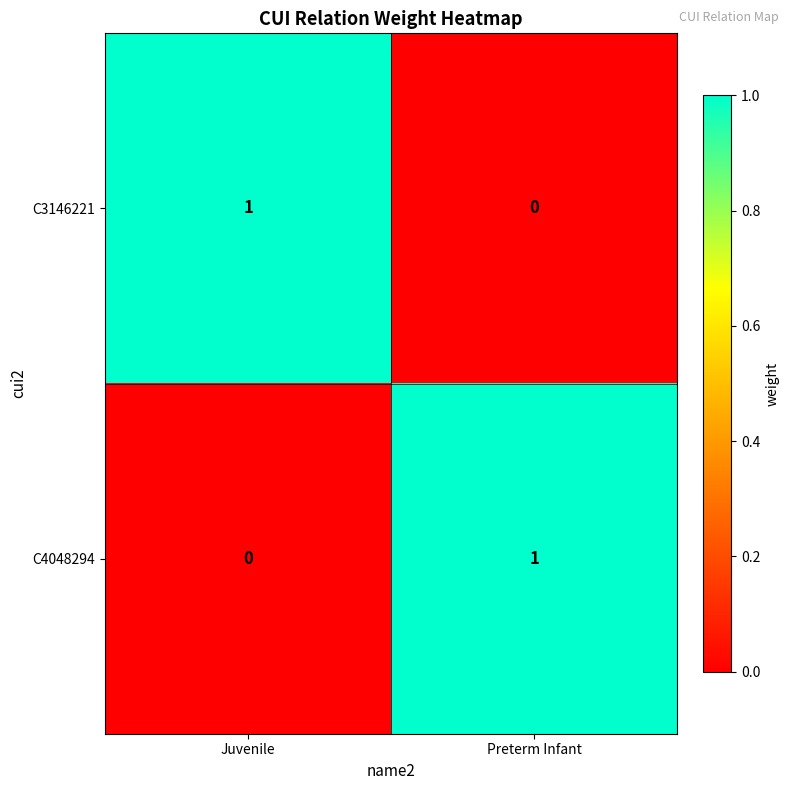

What is the total value across all series at Juvenile?

1